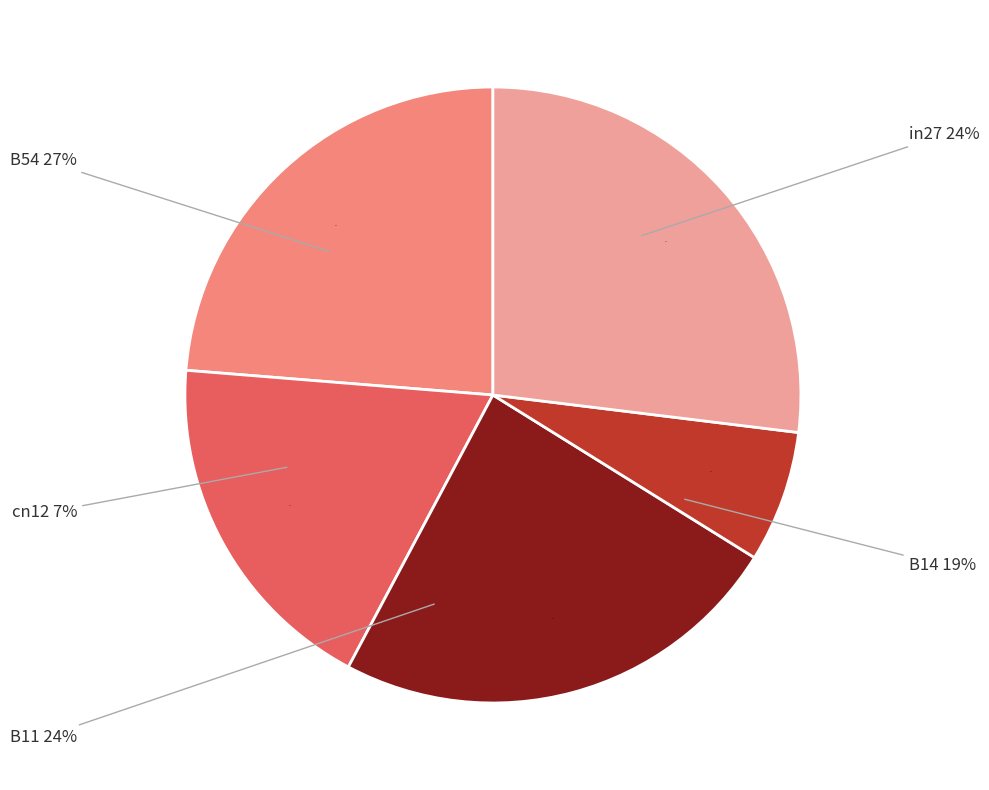

To the nearest percent, what percentage of the pie is B14?

19%